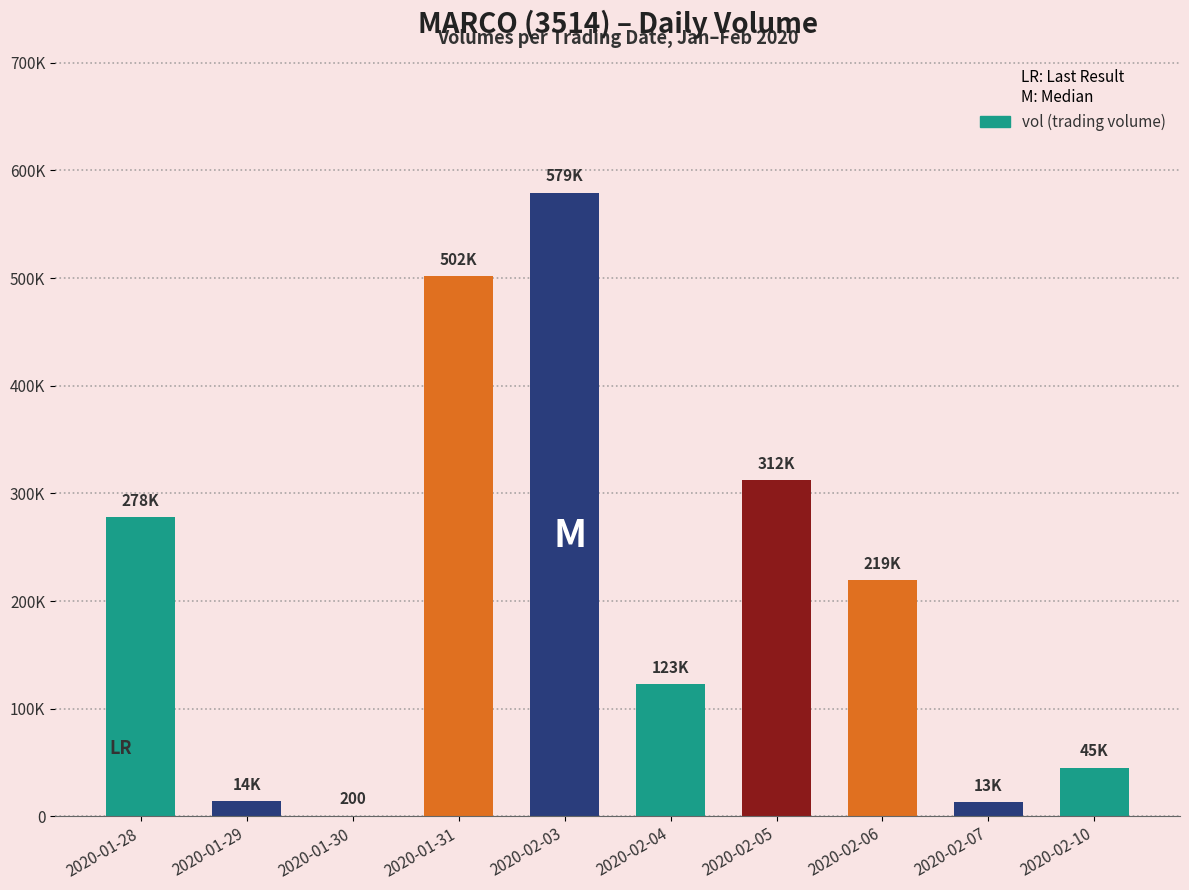

What is the value of the 9th bar from the left?

13000